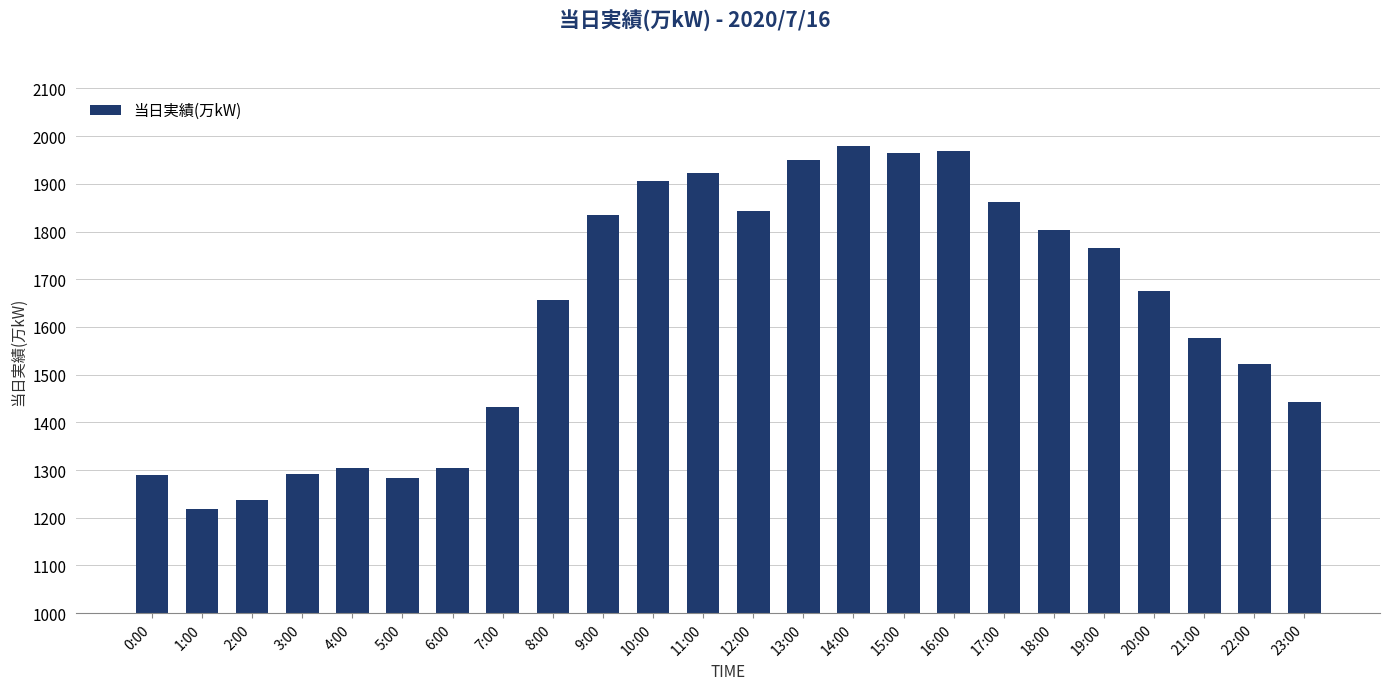

What is the greatest value displayed?

1980